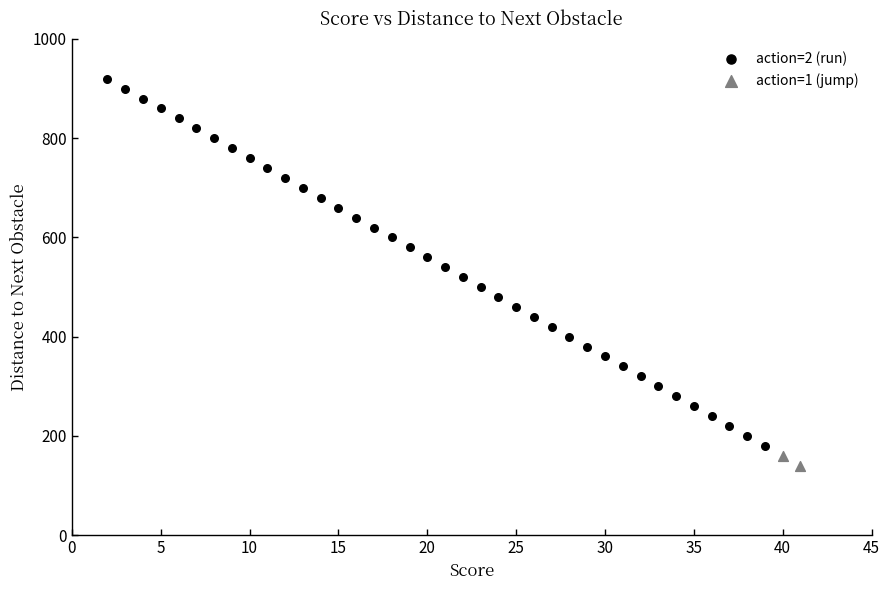

Which series has the largest Y range (max minus min)?

action=2 (run)